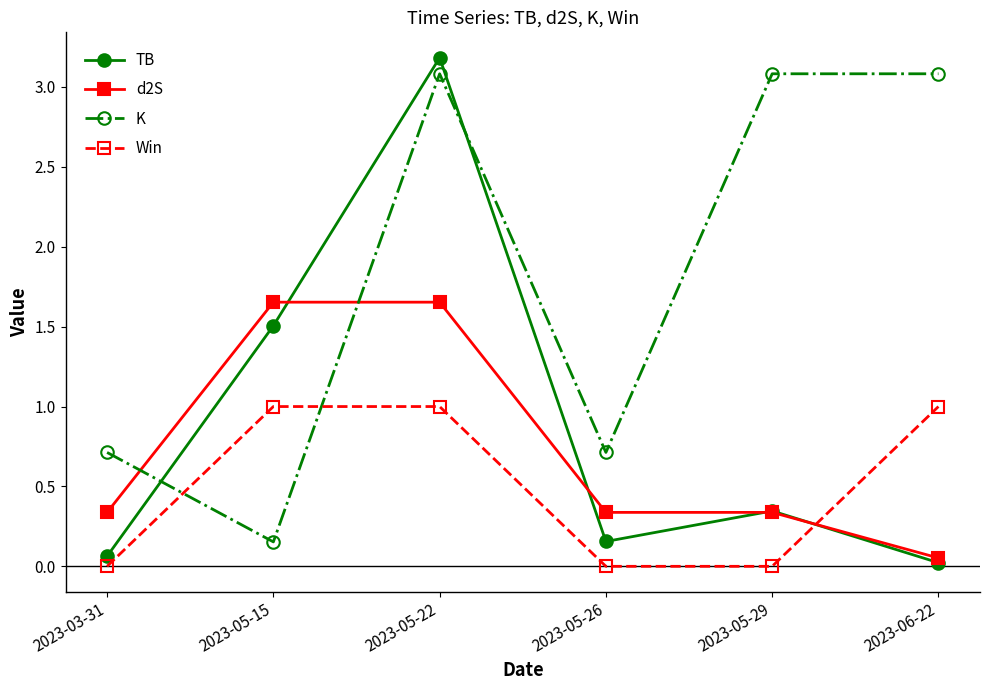

After their last crossing, which series has the higher values: K or TB?

K